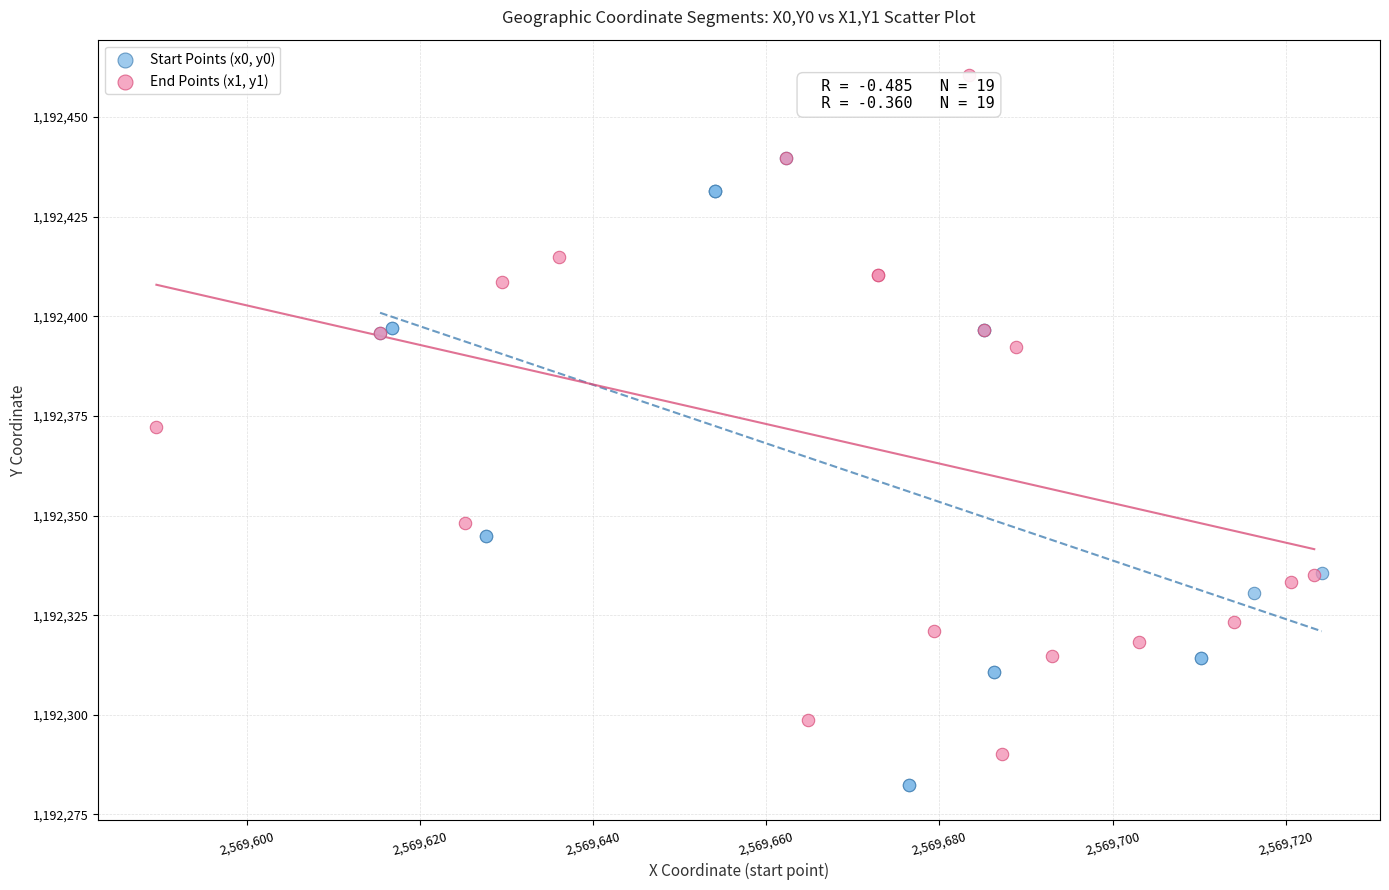

Which series reaches the maximum Y coordinate?

End Points (x1, y1)